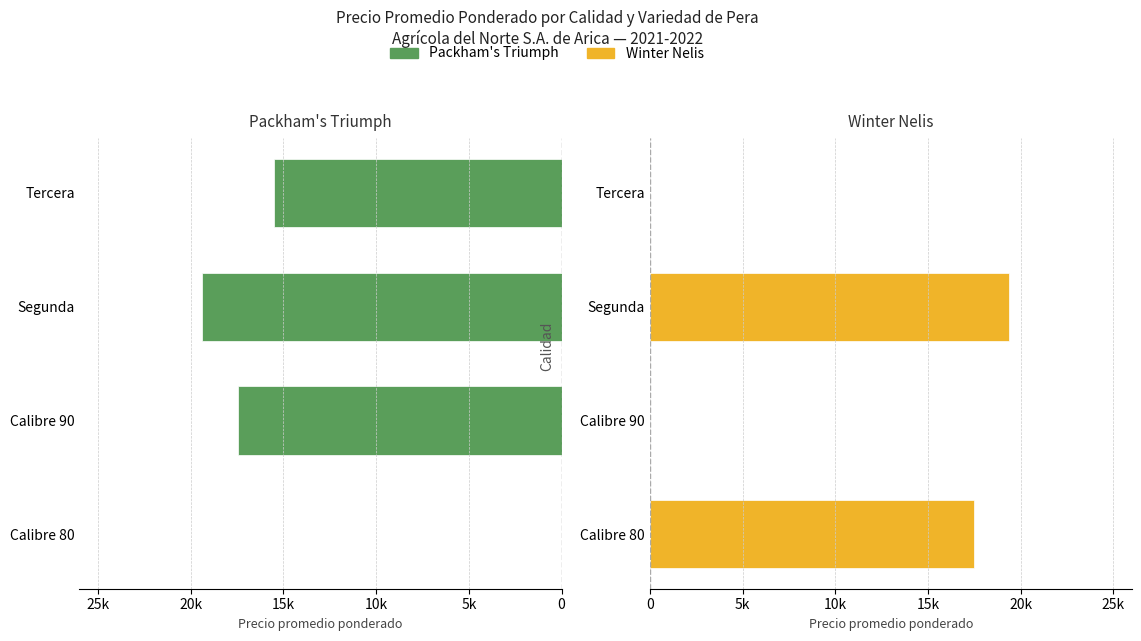

What is the difference between the second highest and minimum values in the Winter Nelis series?

17500